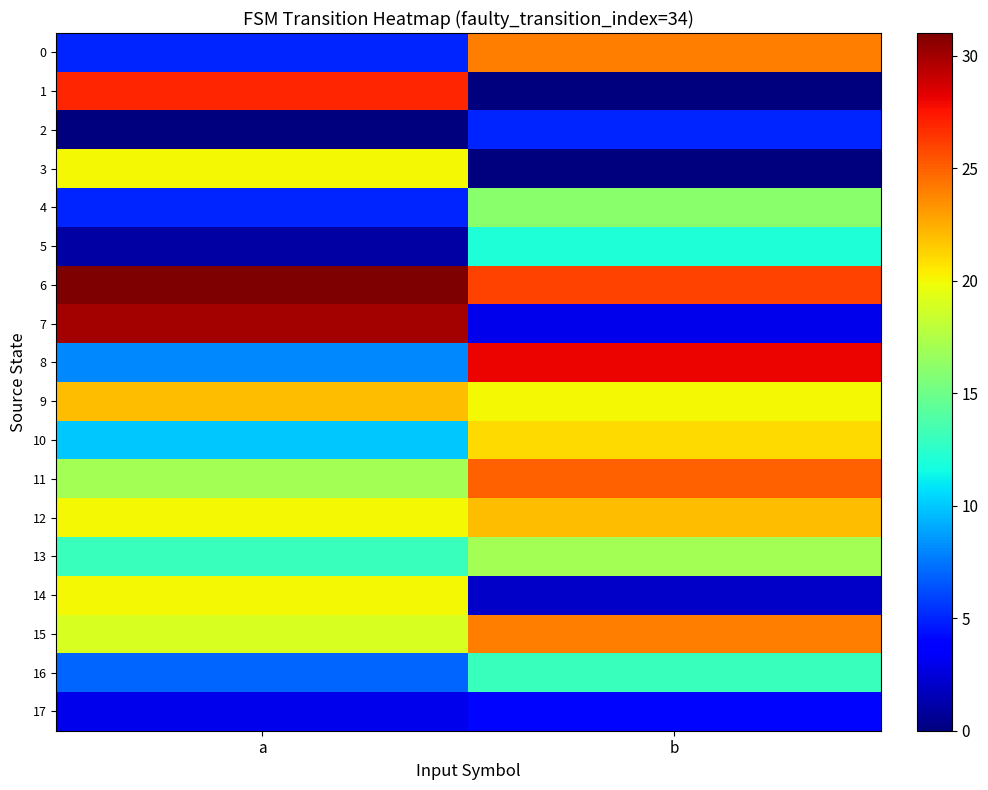

Count the number of categories in the chart.

2